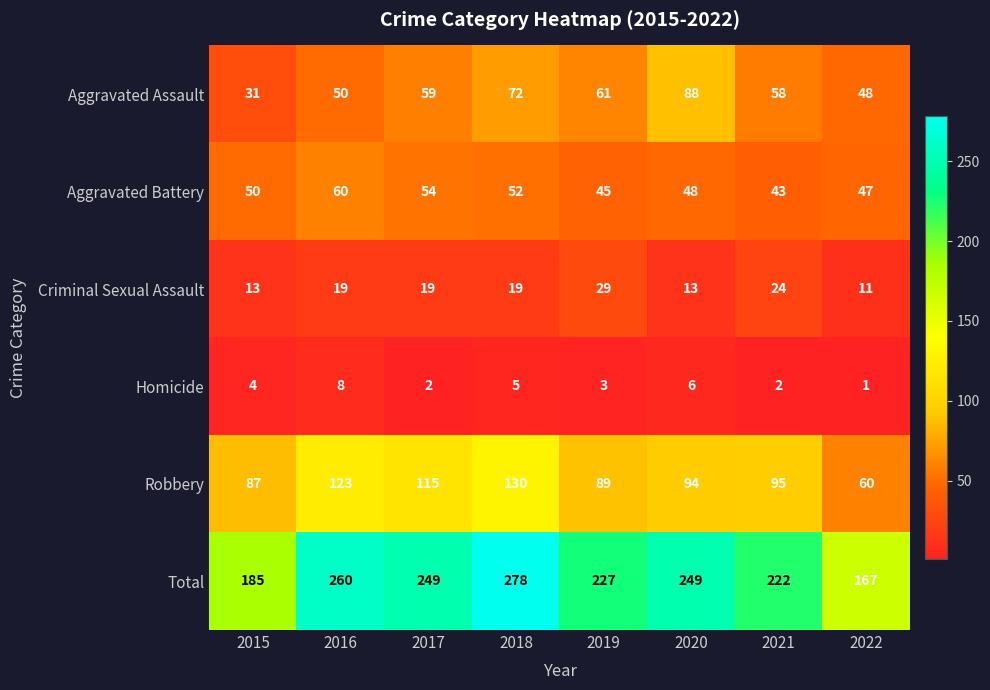

At which label does Robbery reach its minimum?

2022